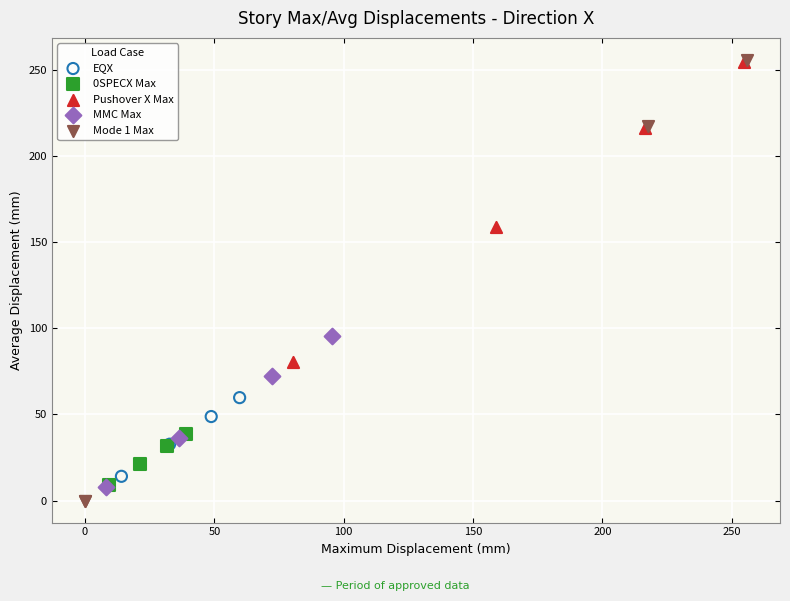

What are all the series names shown in the legend?

EQX, 0SPECX Max, Pushover X Max, MMC Max, Mode 1 Max